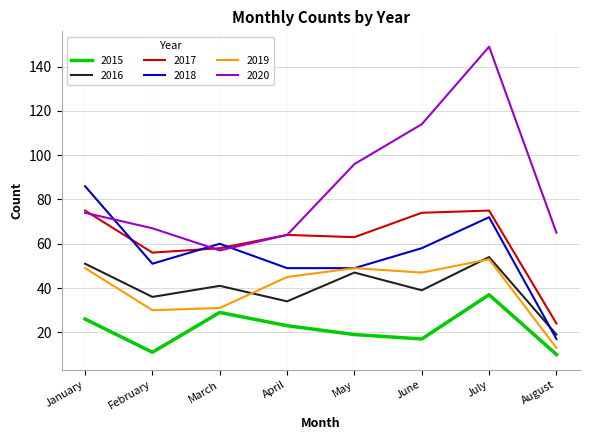

The 2016 series shows 27 at March. True or false?

False